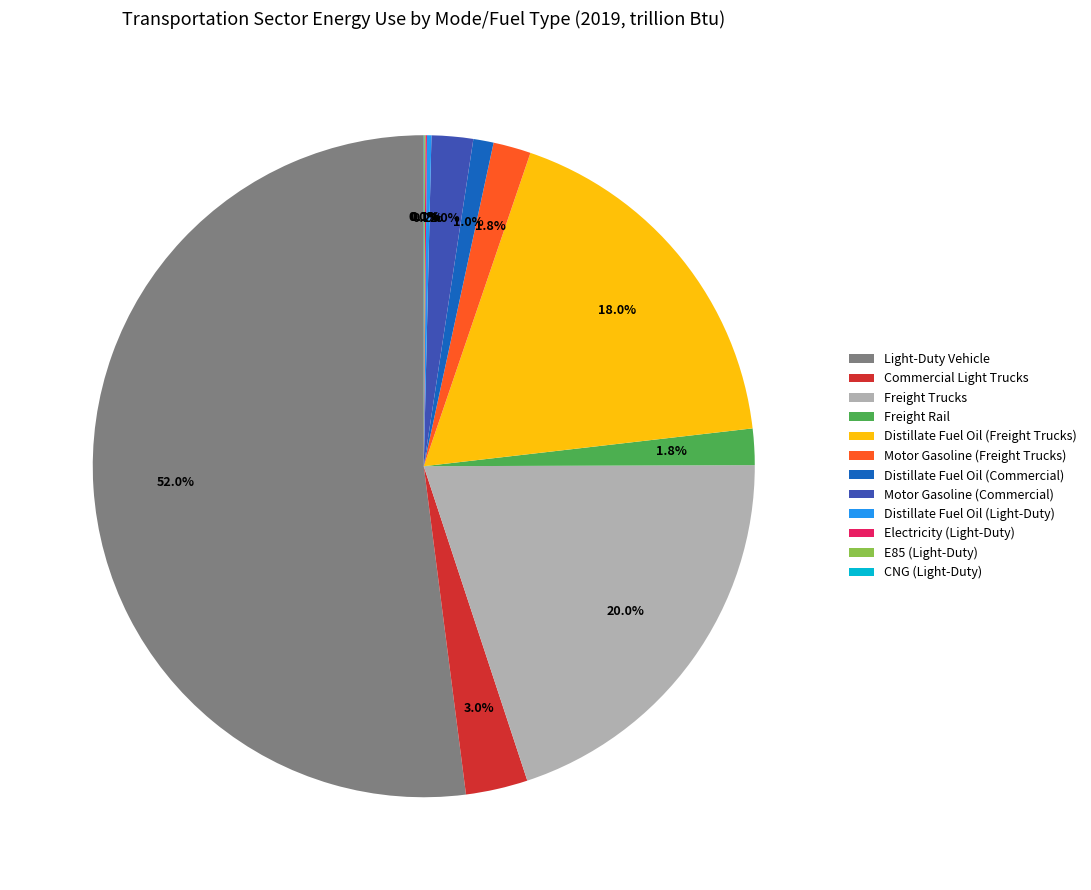

What is the largest slice in the pie chart?

Light-Duty Vehicle